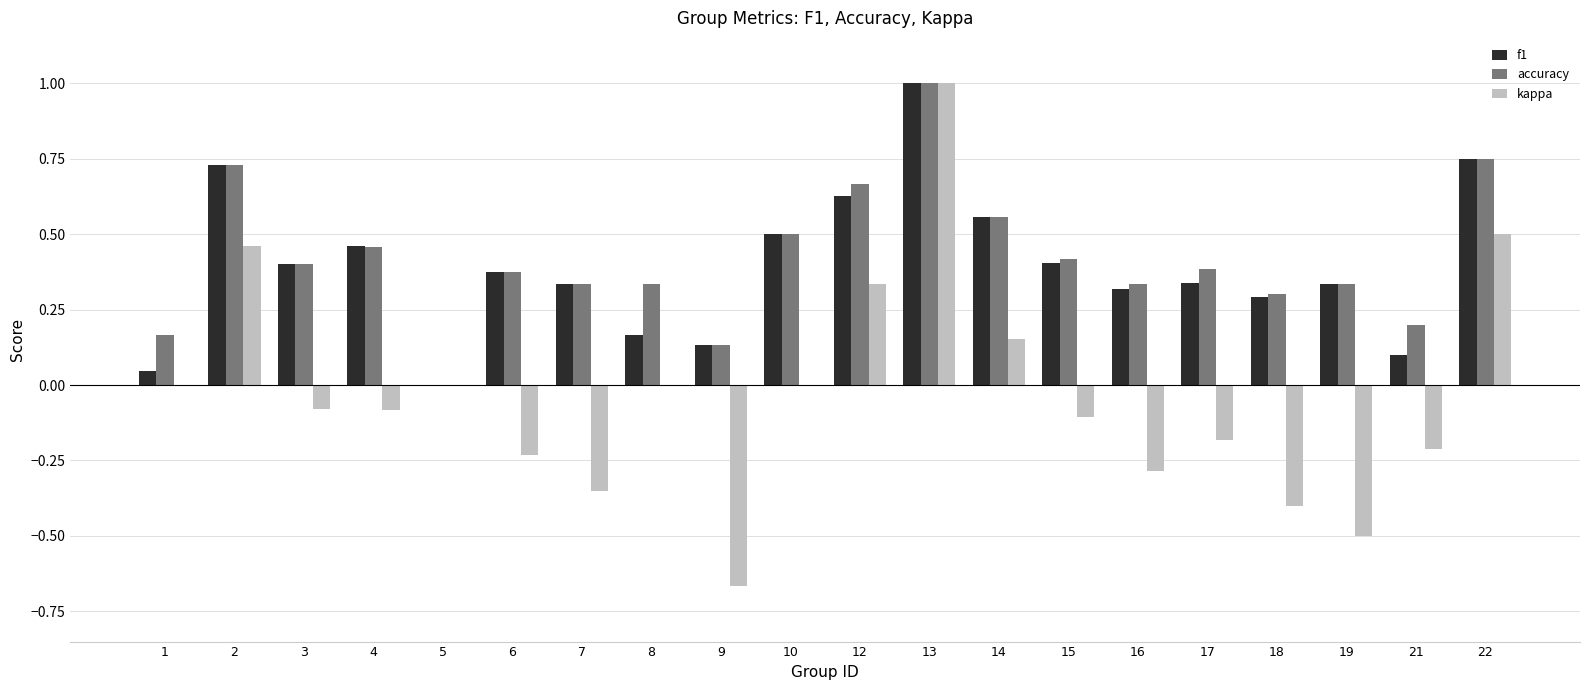

At which label is accuracy closest to 0?

5